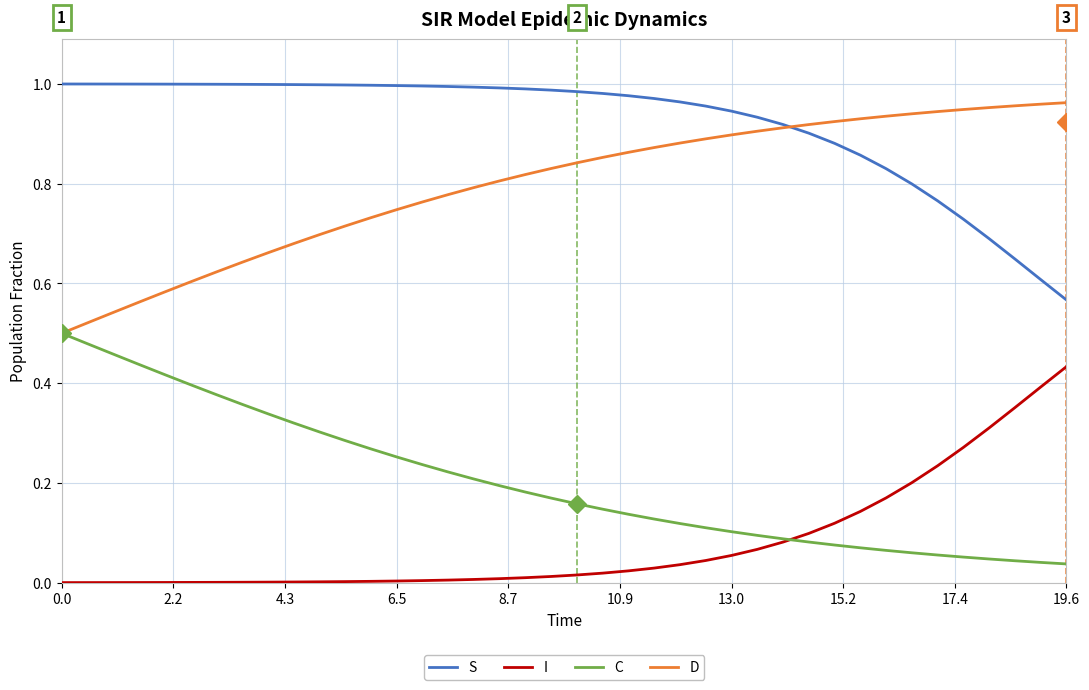

At how many categories does at least one series exceed 0?

40